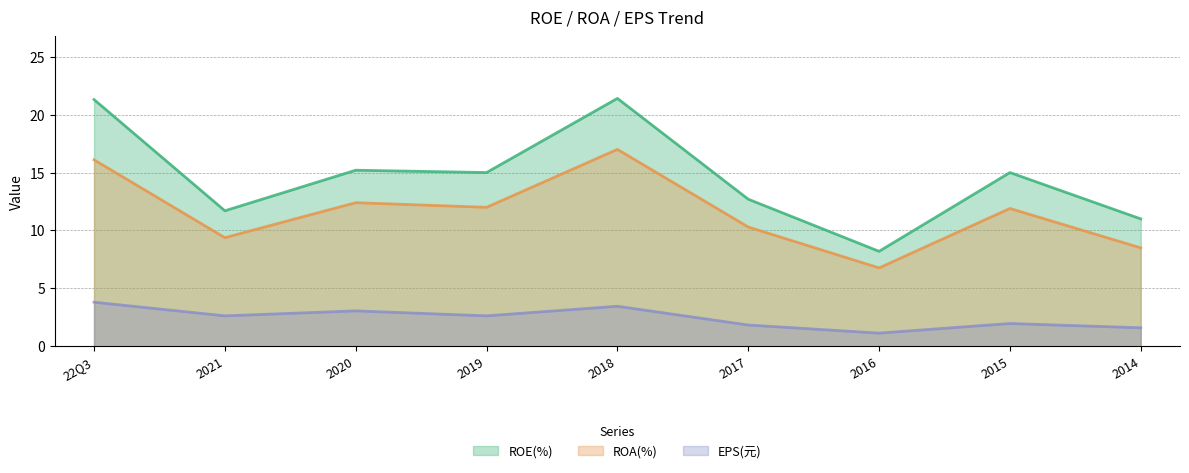

True or false: EPS(元) and ROE(%) cross at least once.

False